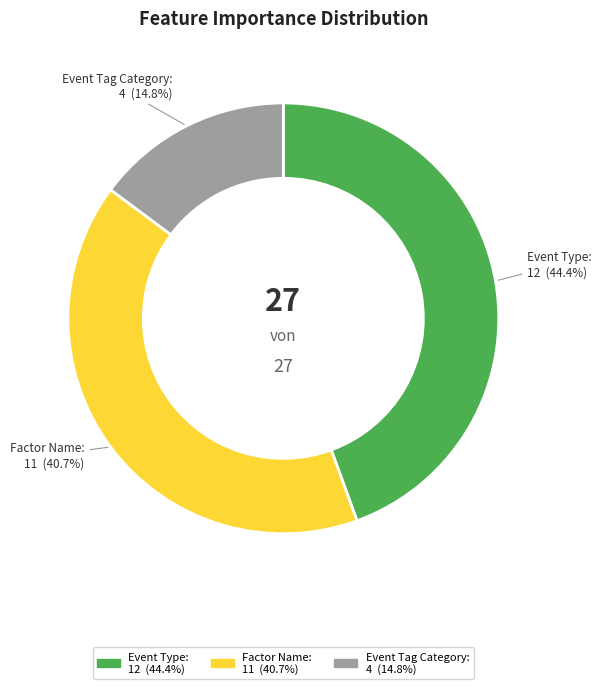

Is there a majority slice in this chart?

No